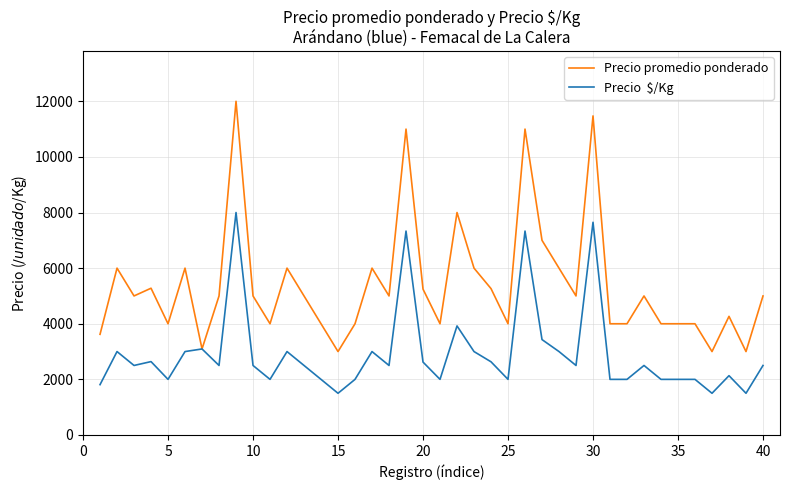

What is the maximum value shown in the chart?

12000